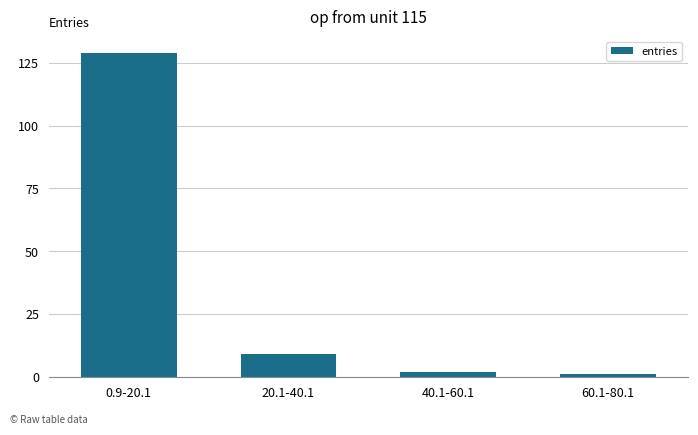

What is the value of the 3rd bar from the left?

2